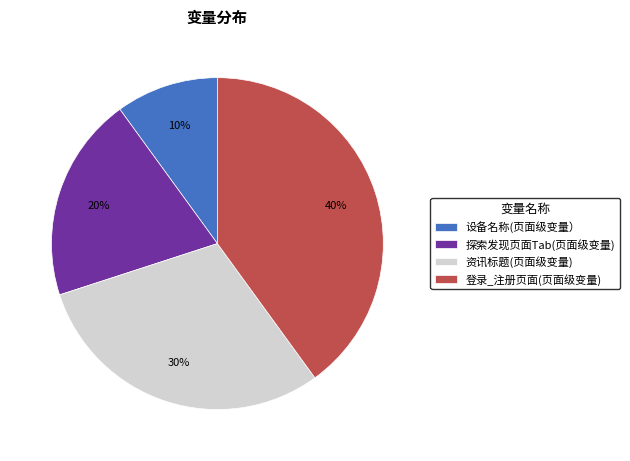

Which category has the smallest portion of the pie?

设备名称(页面级变量）